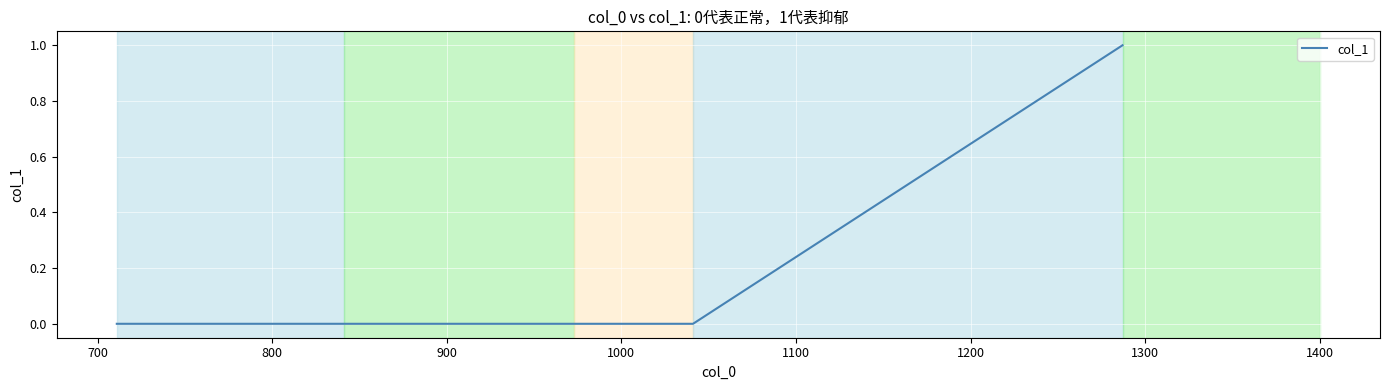

How many lines are shown in the chart?

1